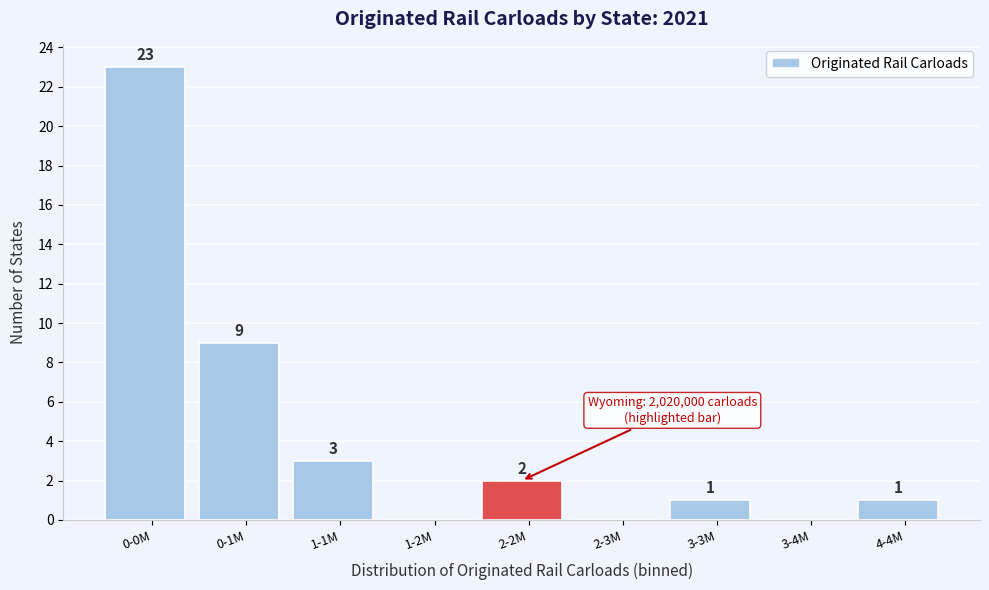

Reading right to left, list all the values displayed in this chart.

4-4M=1	3-4M=0	3-3M=1	2-3M=0	2-2M=2	1-2M=0	1-1M=3	0-1M=9	0-0M=23